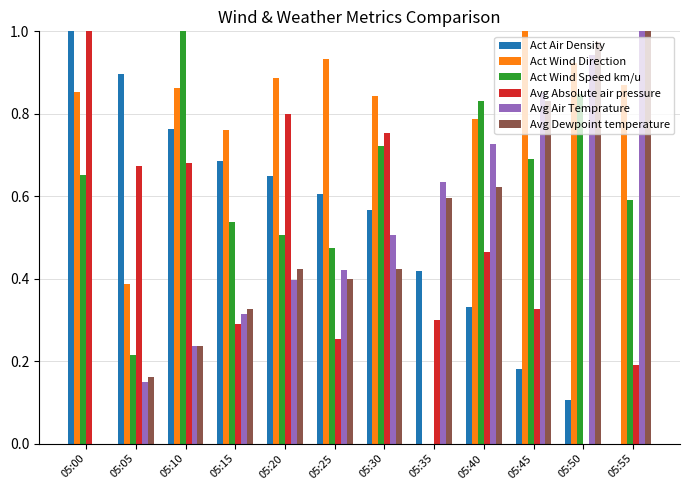

Is the value of Avg Dewpoint temperature at 05:15 greater than the value of Avg Air Temprature at 05:25?

No